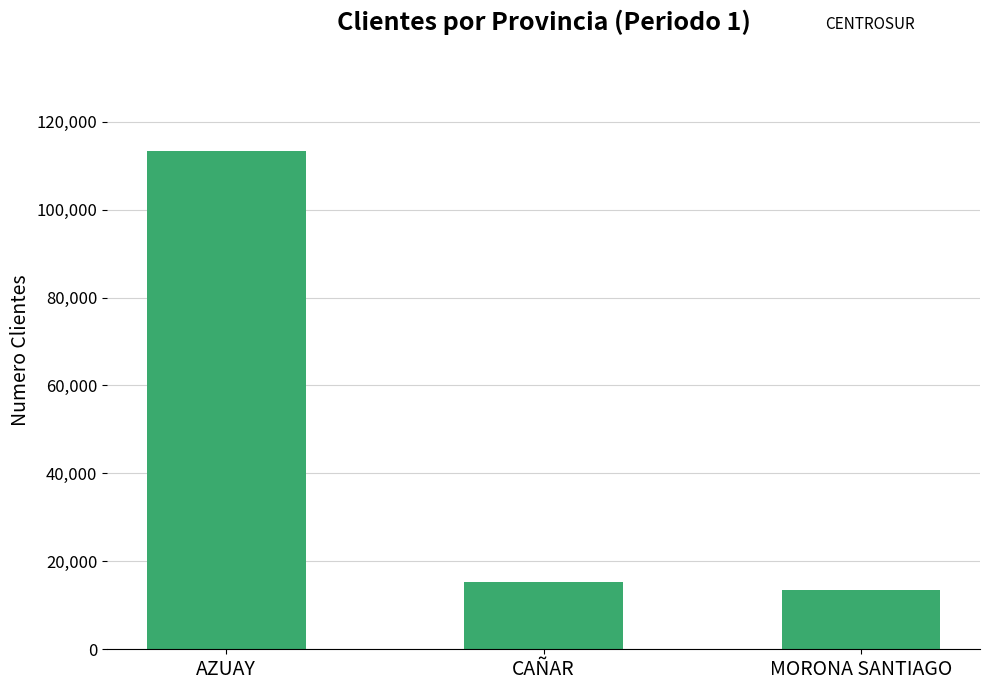

Is it true that the value at CAÑAR is 21281?

False